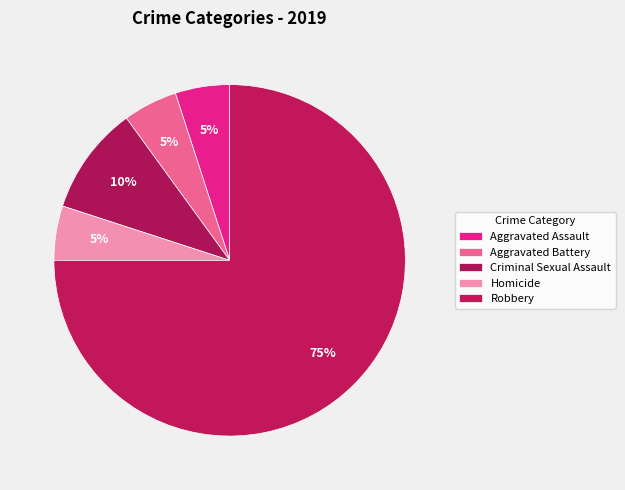

True or false: Aggravated Battery accounts for 16% of the total.

False